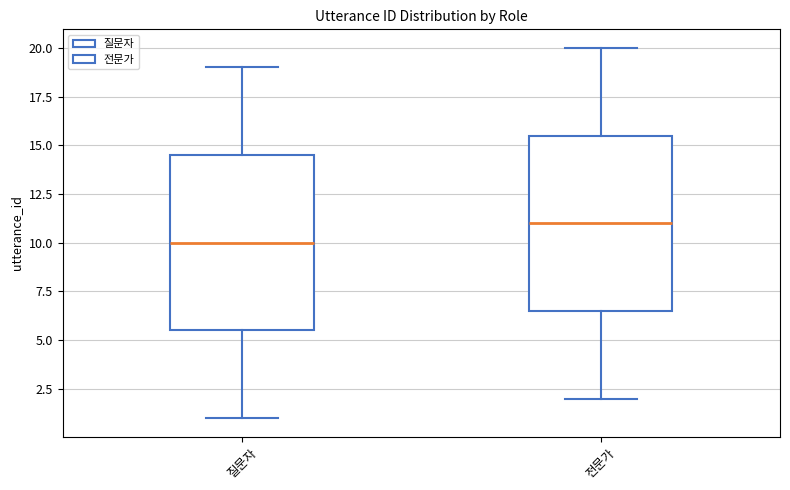

Reading left to right, transcribe this box plot: for each box, give where its median line is, the range the box spans, and where its two whiskers end, as read against the y-axis. The values are not printed on the chart, so give them approximately, as read against the axis.

질문자: median 10.0, box 5.5 to 14.5, whiskers 1.0 to 19.0
전문가: median 11.0, box 6.5 to 15.5, whiskers 2.0 to 20.0